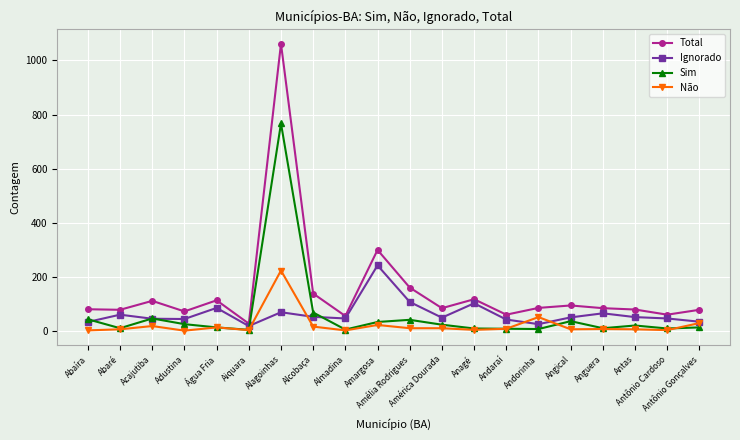

True or false: Não and Ignorado intersect in this chart.

True